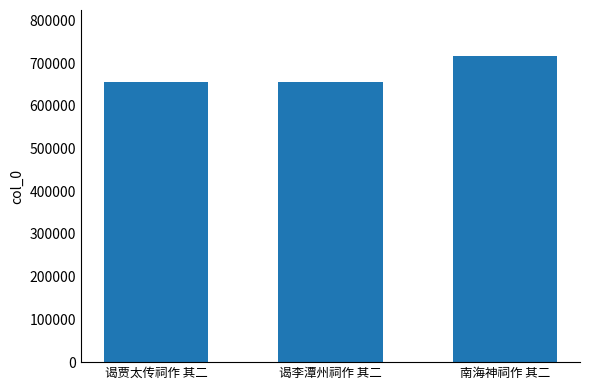

What is the approximate value at 谒贾太传祠作 其二?

654734